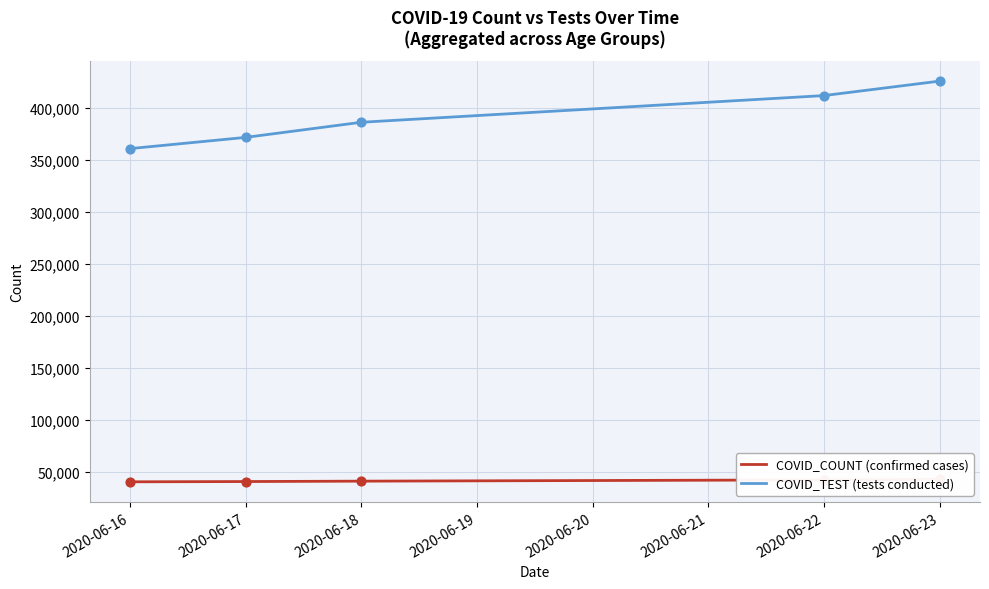

Rank the categories by COVID_TEST (tests conducted) value from lowest to highest.

2020-06-16, 2020-06-17, 2020-06-18, 2020-06-22, 2020-06-23